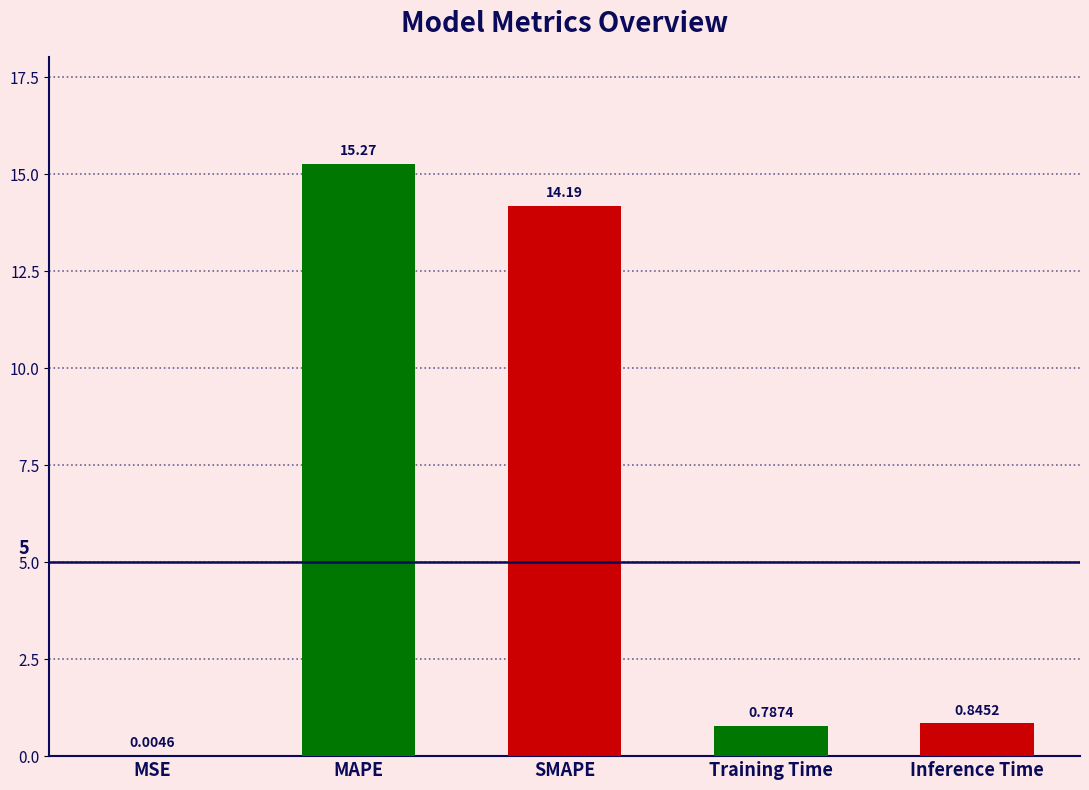

Where is the data nearest to the value 7?

Inference Time